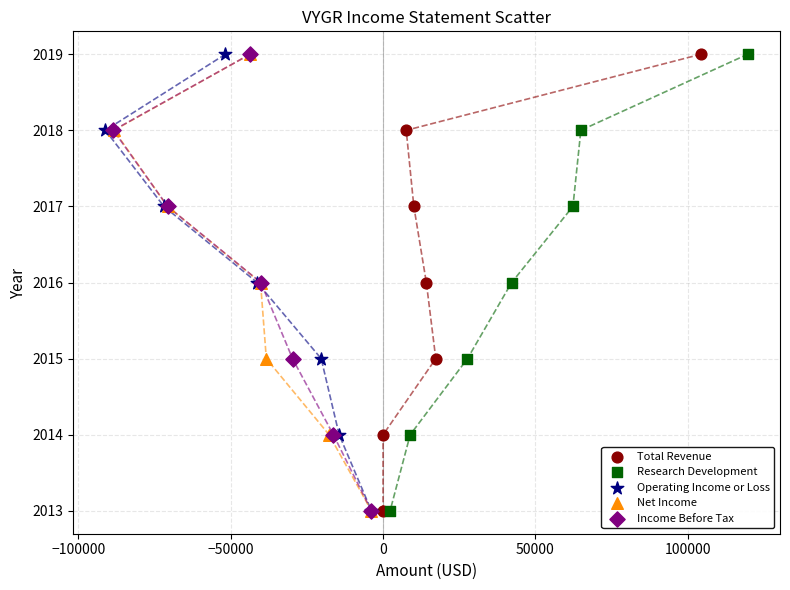

What are all the series names shown in the legend?

Total Revenue, Research Development, Operating Income or Loss, Net Income, Income Before Tax